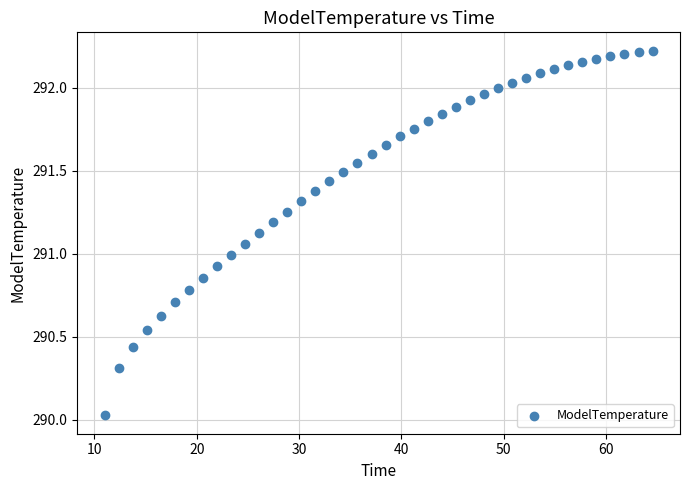

What is the range of Y values (max minus min)?

2.2